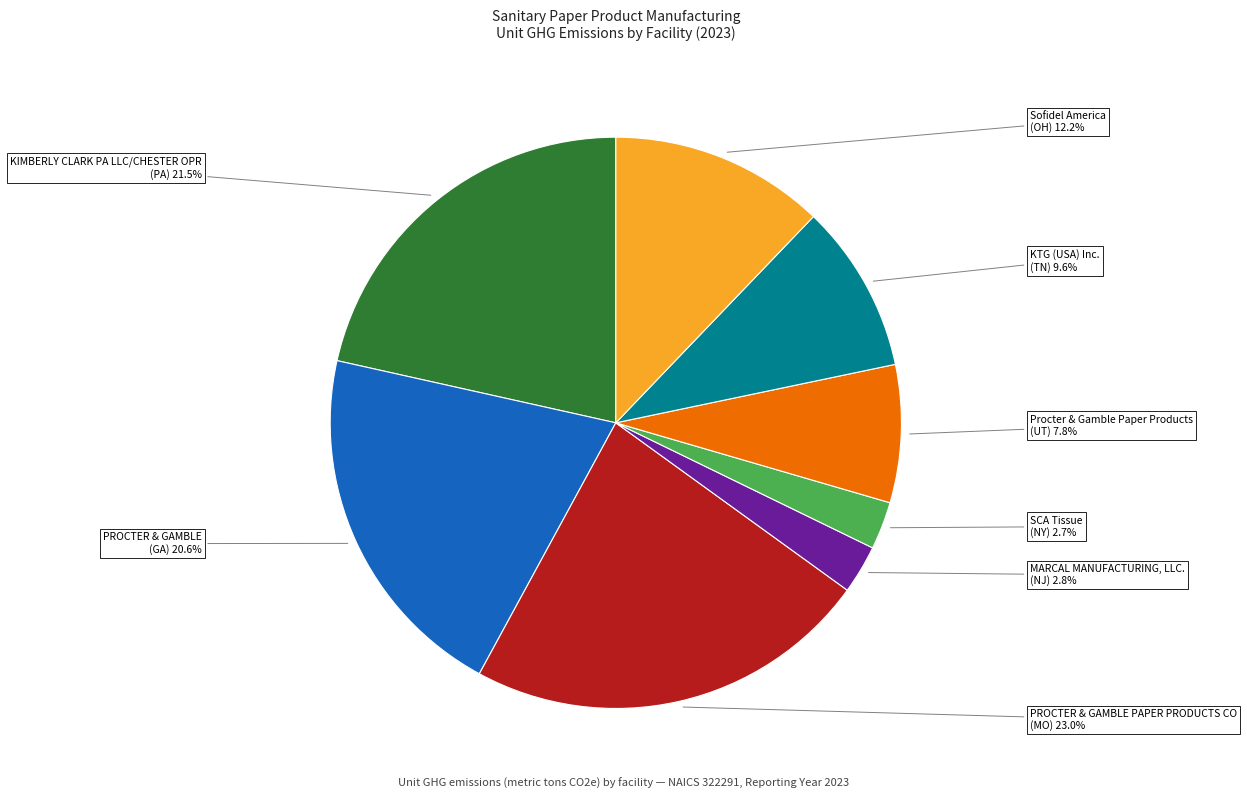

To the nearest percent, what portion does MARCAL MANUFACTURING, LLC. represent?

3%